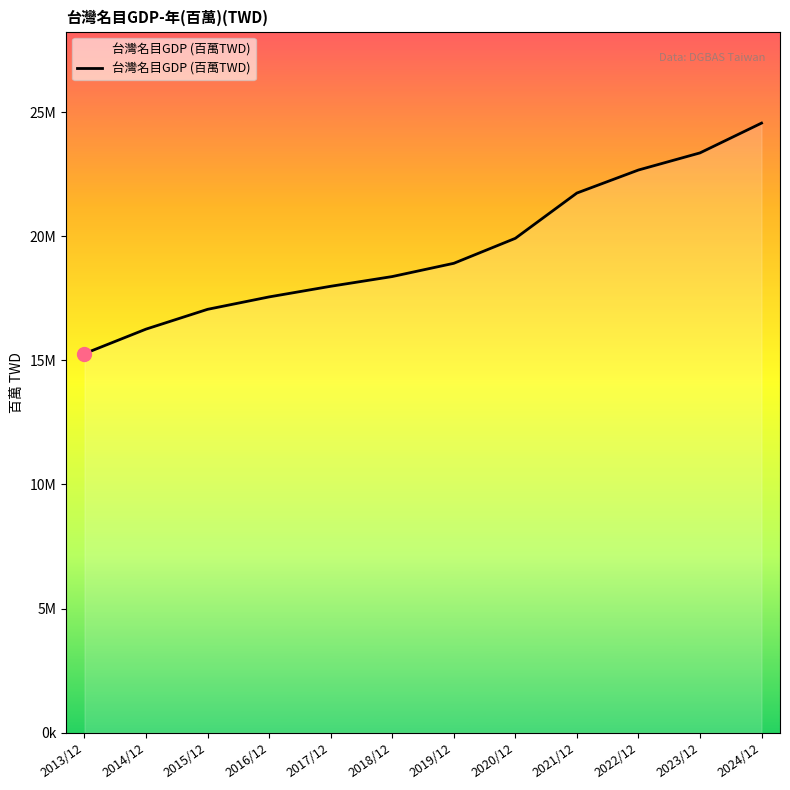

Is it true that the value at 2013/12 is 10425497?

False